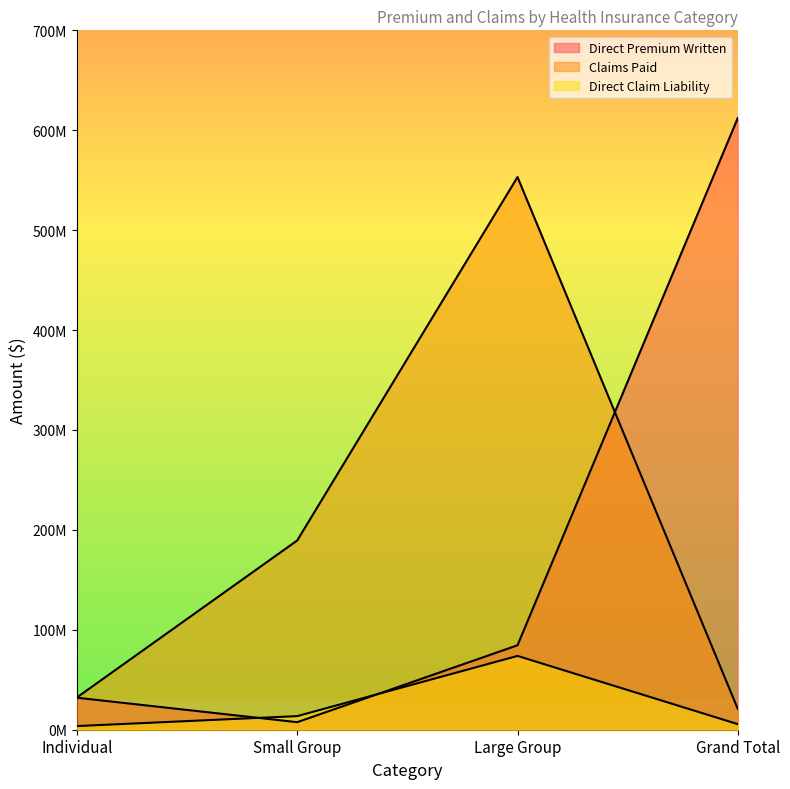

What is the highest value of the Direct Claim Liability series?

73874735.8